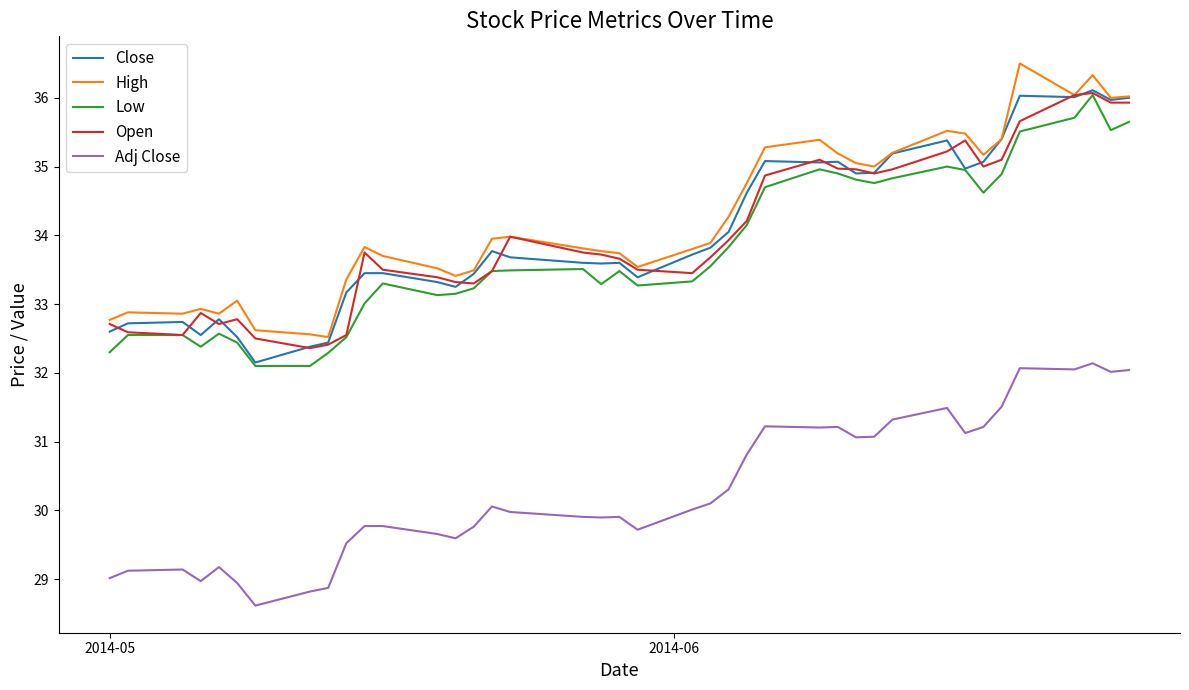

What is the maximum value shown in the chart?

36.5